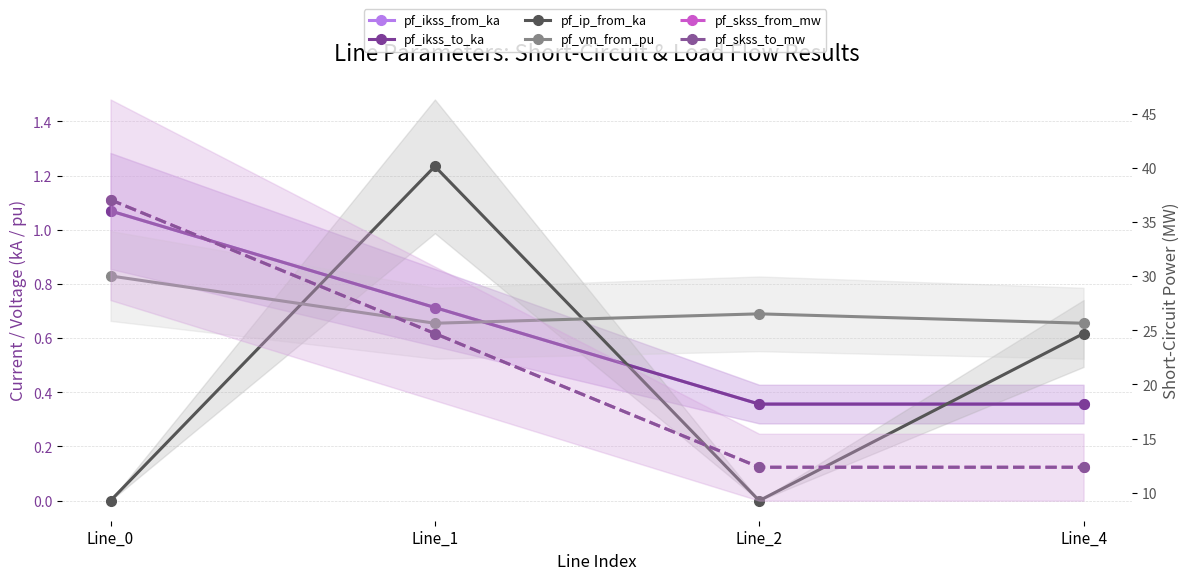

What are all the series names shown in the legend?

pf_ikss_from_ka, pf_ikss_to_ka, pf_ip_from_ka, pf_vm_from_pu, pf_skss_from_mw, pf_skss_to_mw